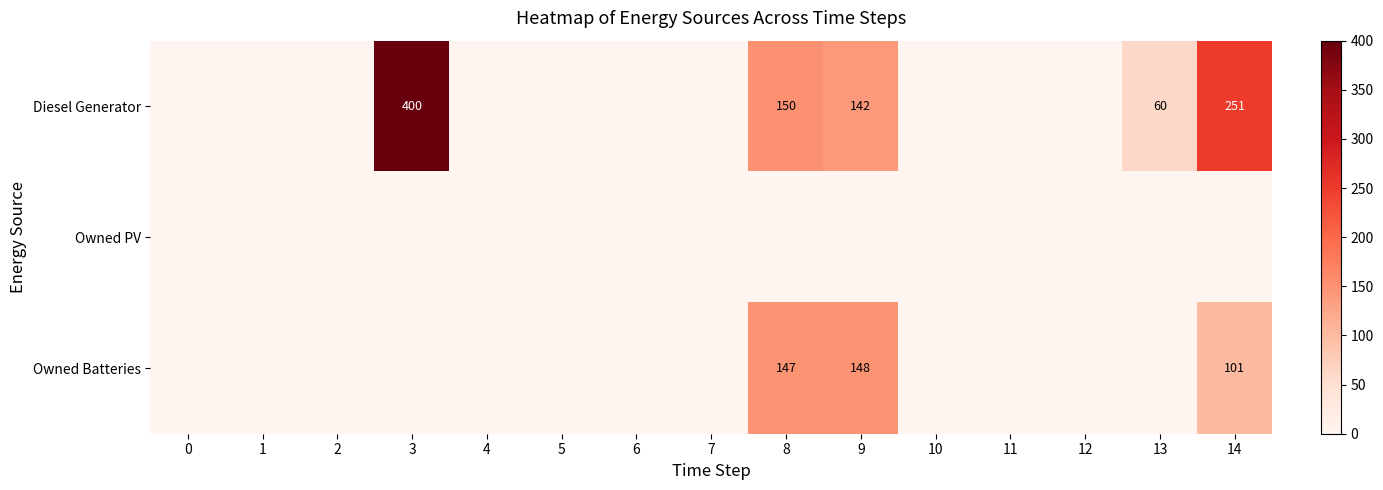

At how many categories does at least one series exceed 286?

1